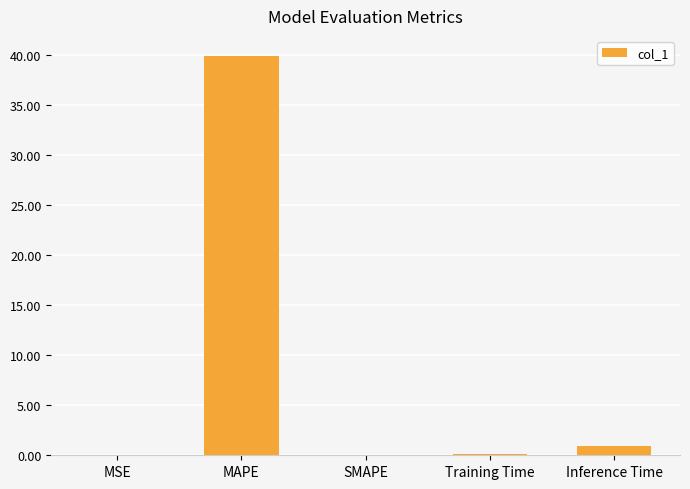

How many data points does each series have?

5